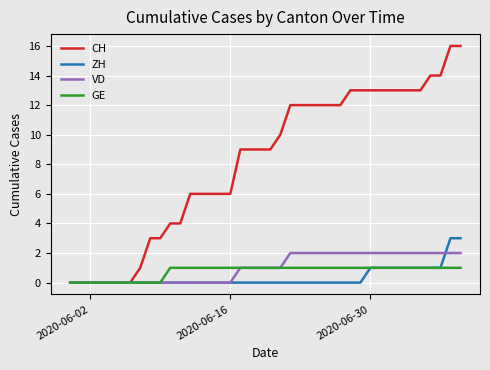

Which series has the widest spread of values?

CH